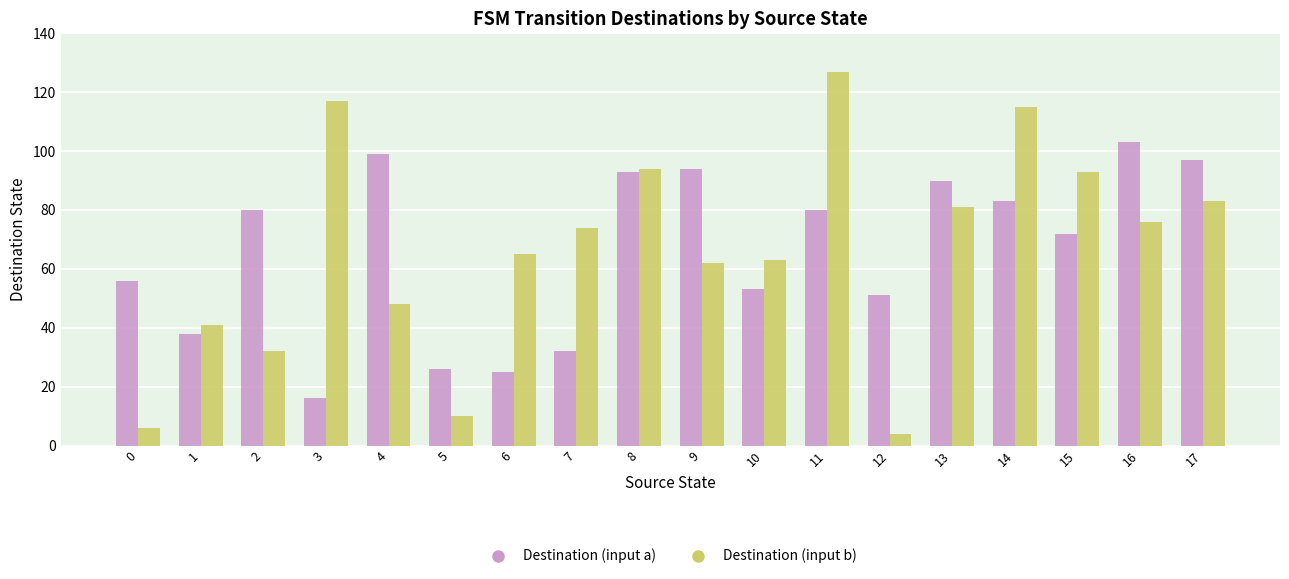

At which category is the sum across all series the highest?

11